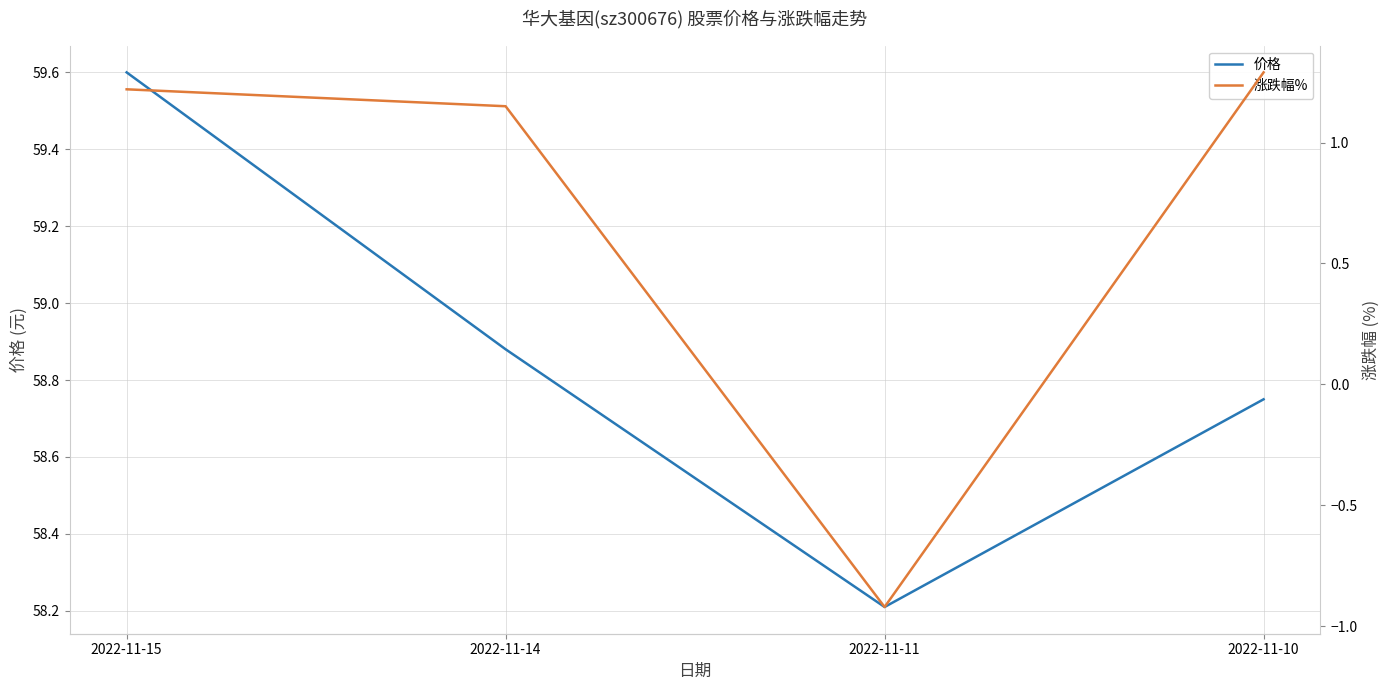

Count the number of data series in this chart.

2